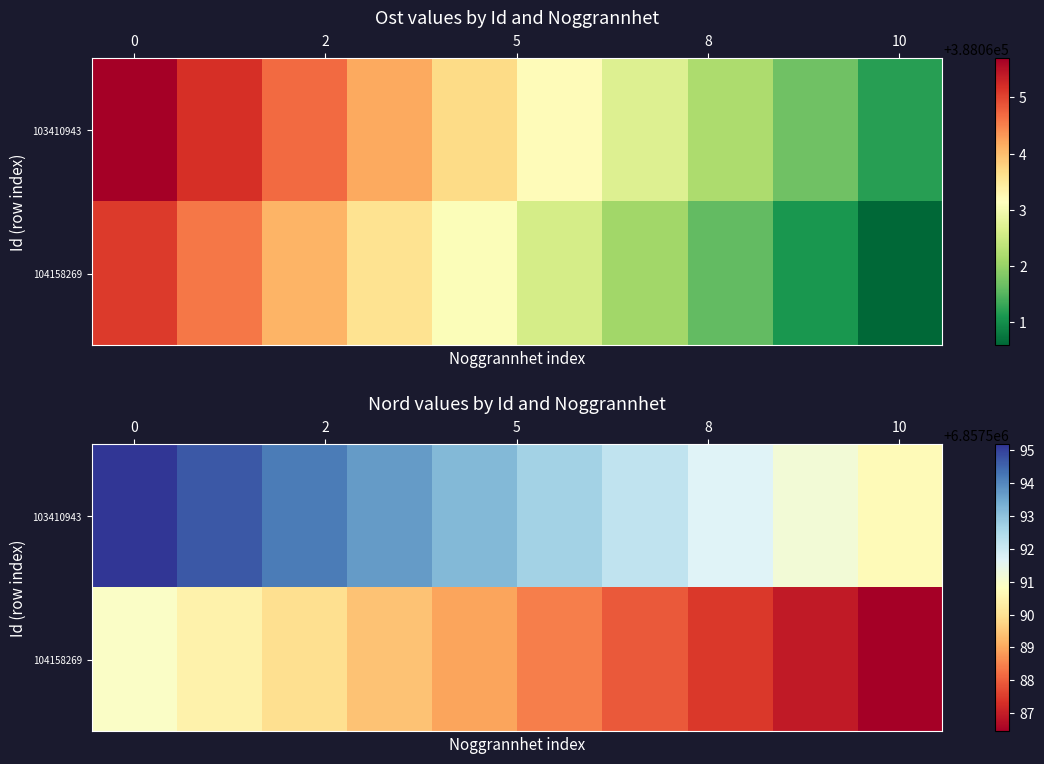

What is the average value of the 103410943 series?

6857592.9